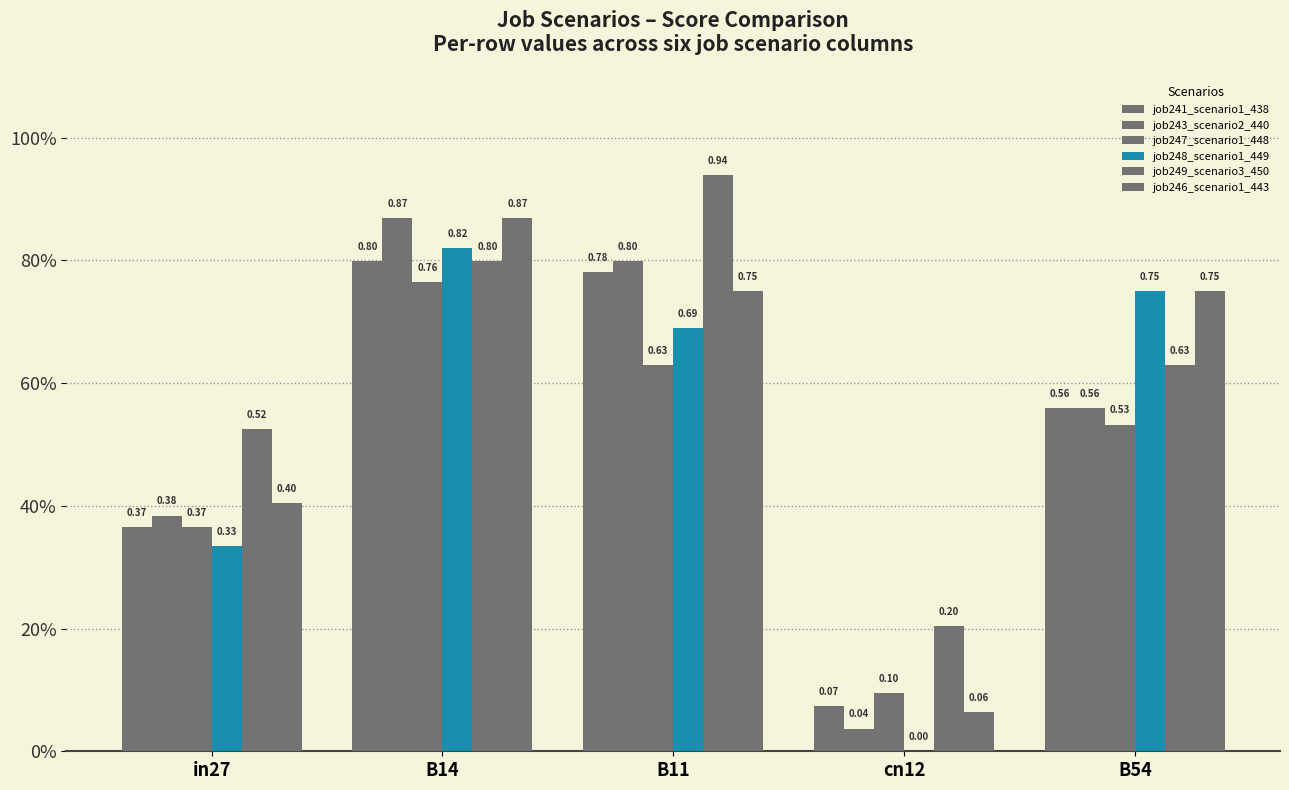

The job248_scenario1_449 series shows 0.3 at in27. True or false?

True